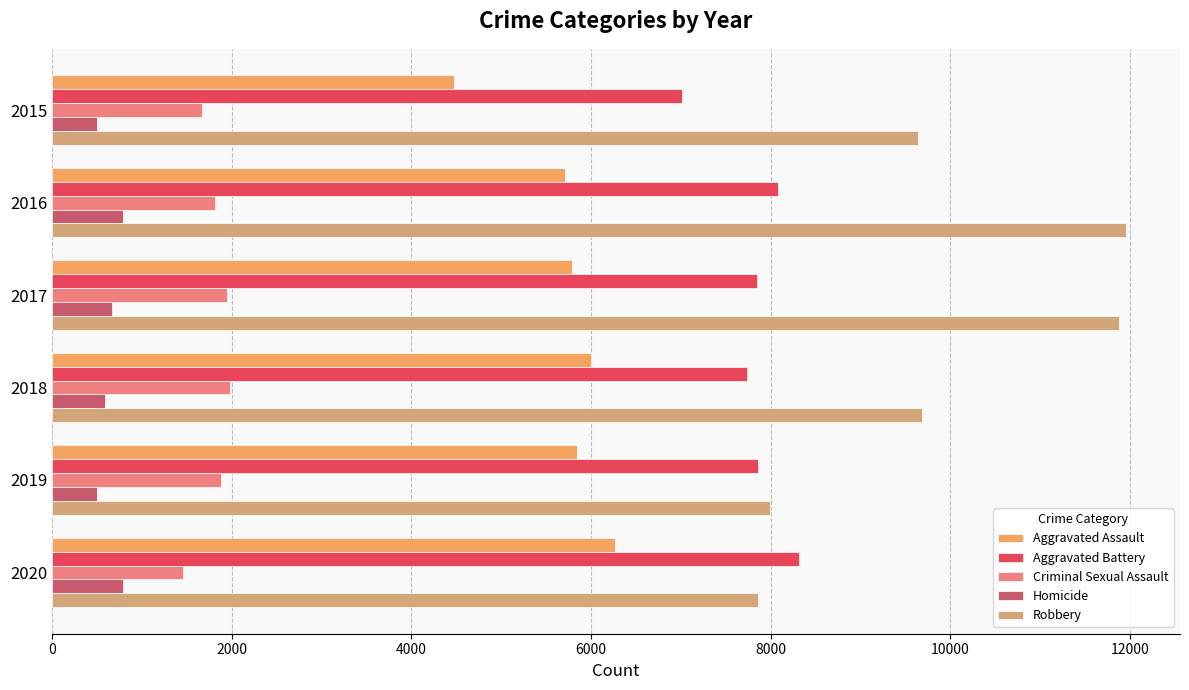

At which label does Aggravated Assault reach its minimum?

2015